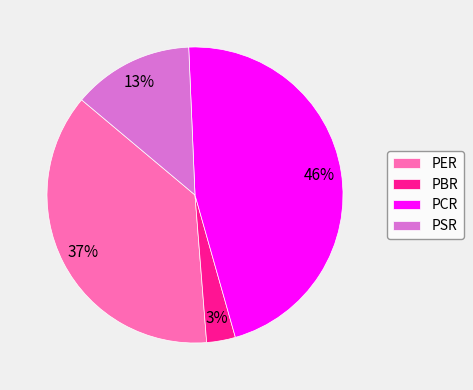

Is there a majority slice in this chart?

No